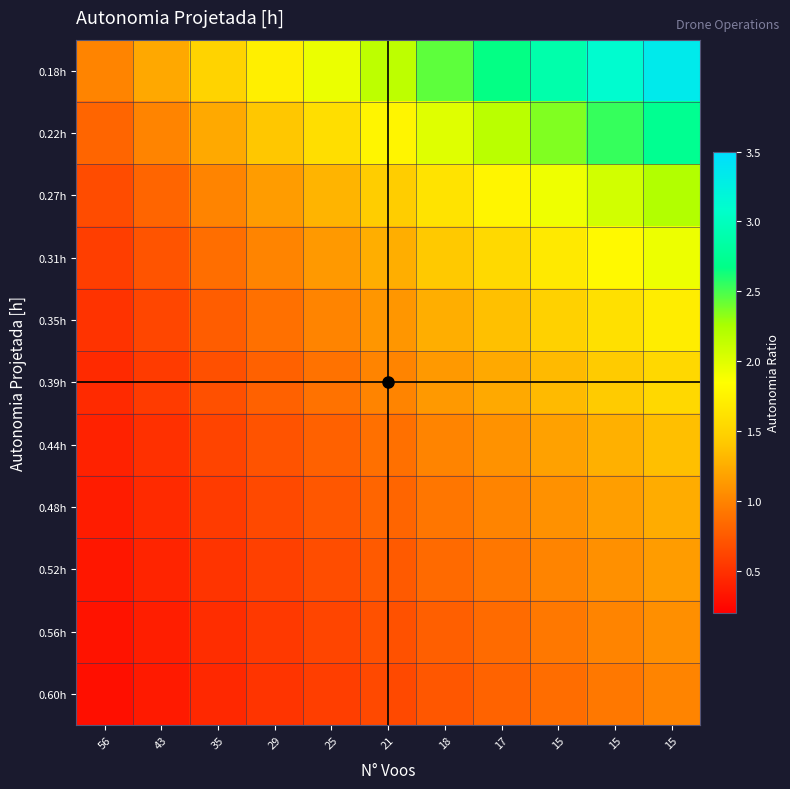

What is the difference between the highest and lowest values at 35?

1.1